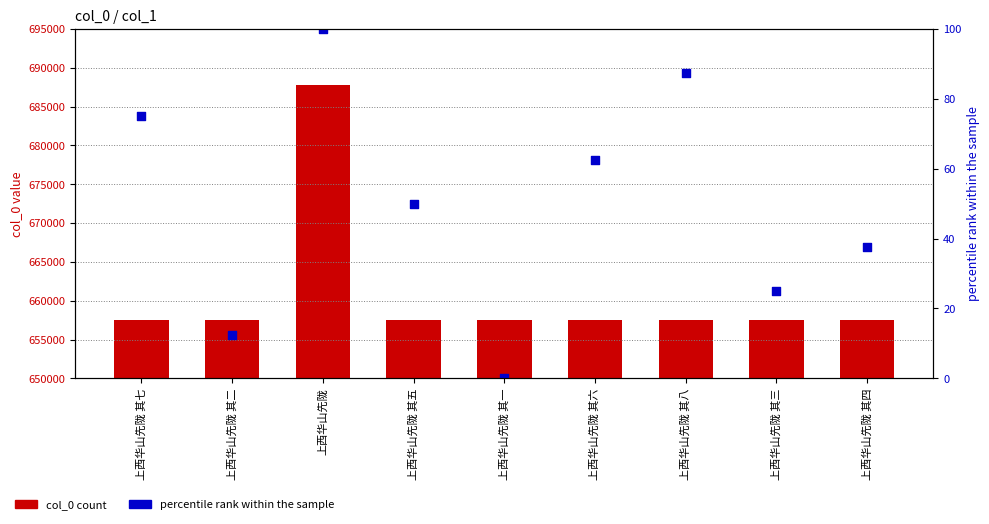

At how many categories does at least one series exceed 201552?

9